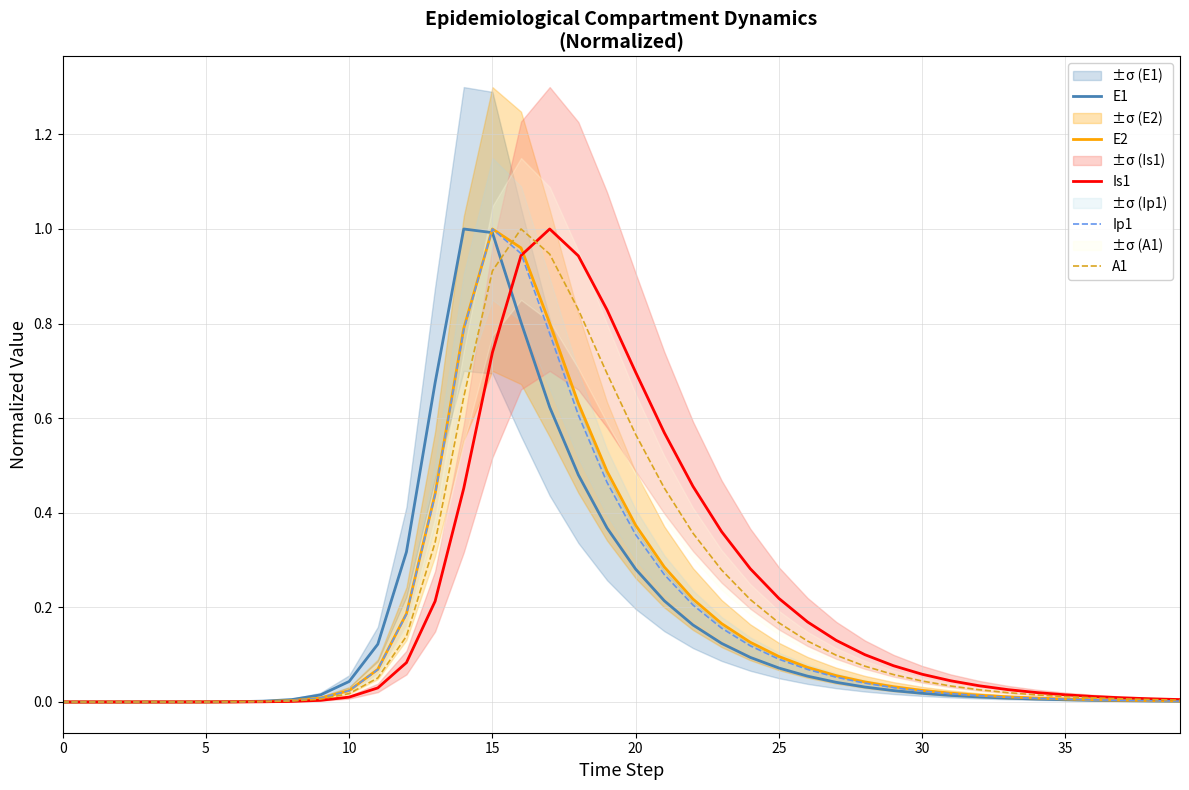

At which category does Ip1 reach its first local peak?

15